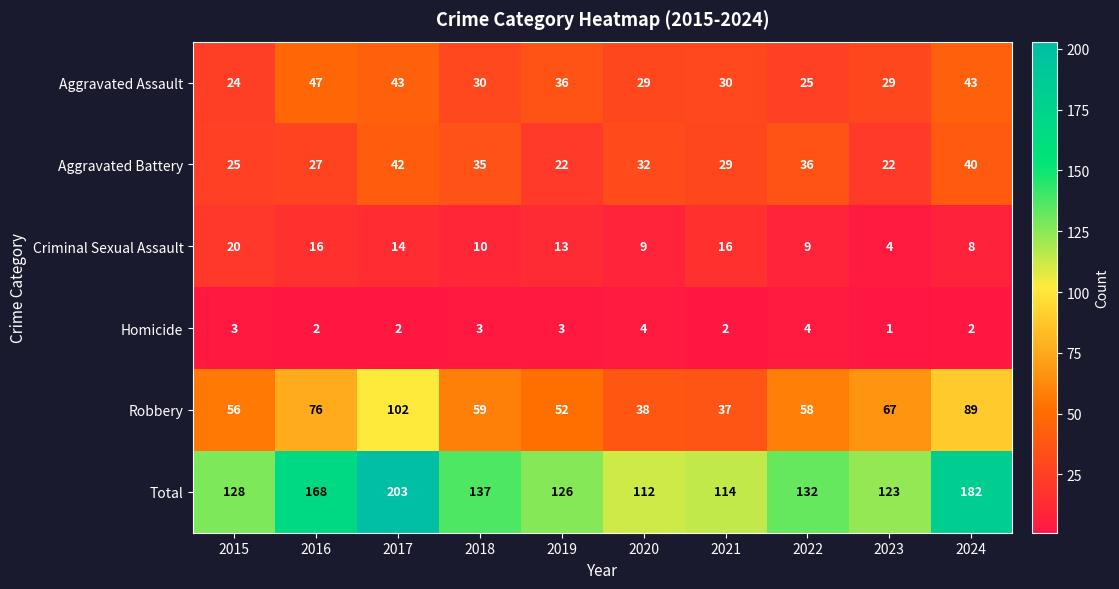

How many data points in Homicide are less than 3?

5